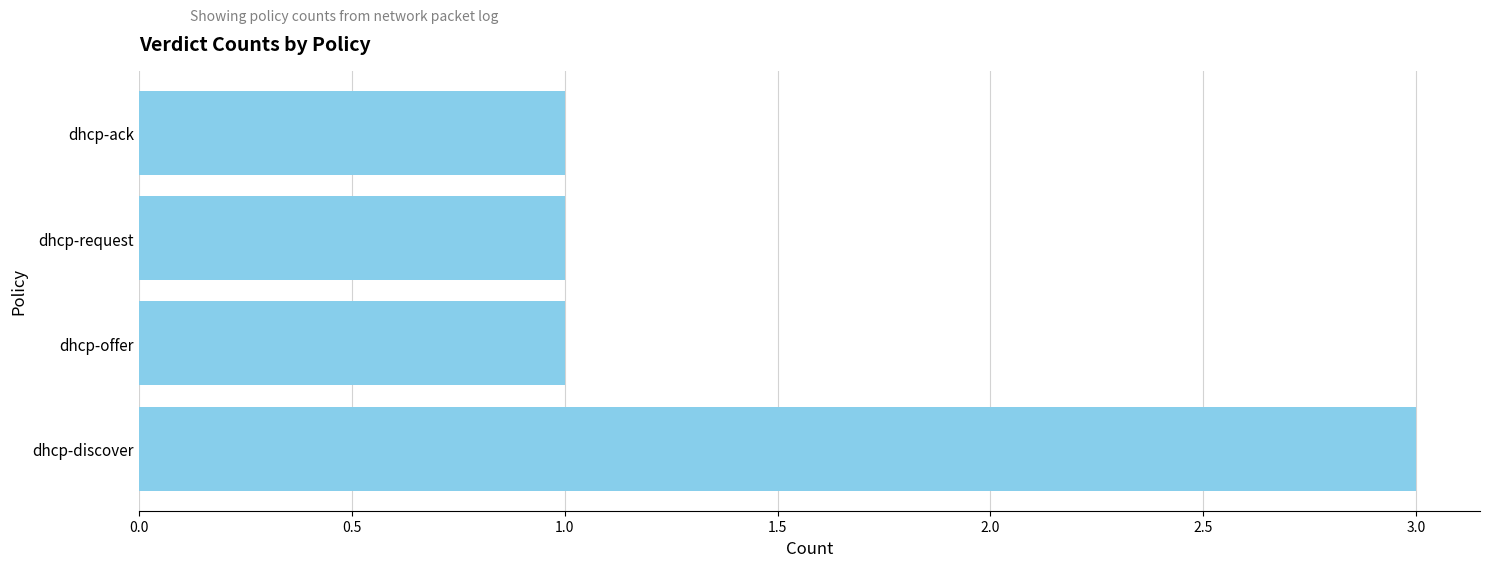

Which category has the highest value across all series?

dhcp-discover